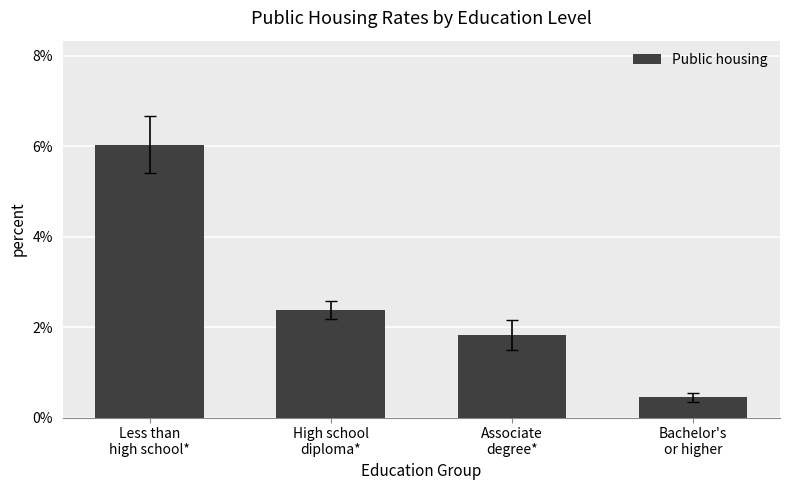

What is the label of the 2nd bar from the right?

Associate
degree*